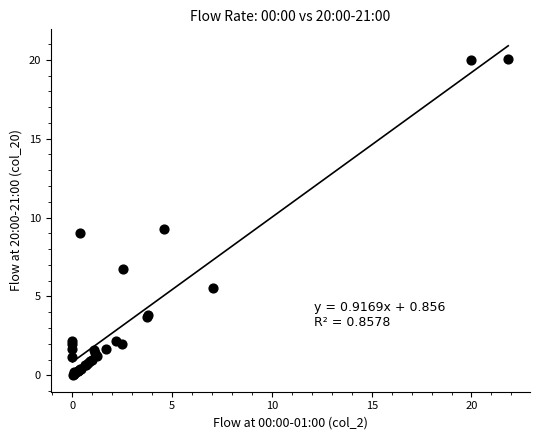

What Y value in the scatter plot is closest to 10?

9.3